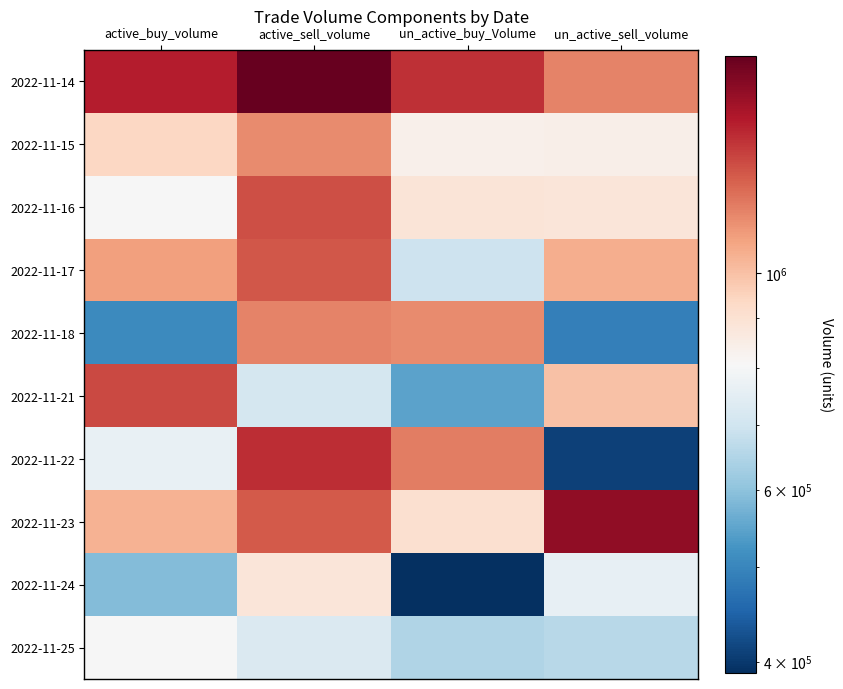

At active_sell_volume, list the series in order from smallest to largest.

2022-11-21, 2022-11-25, 2022-11-24, 2022-11-15, 2022-11-18, 2022-11-23, 2022-11-17, 2022-11-16, 2022-11-22, 2022-11-14